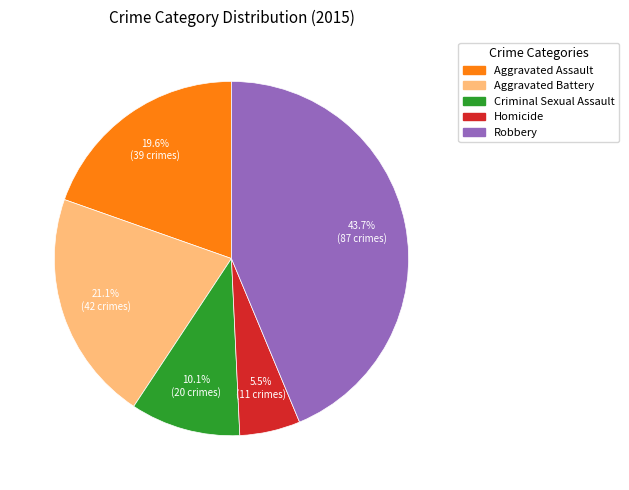

Combined, do Aggravated Battery and Homicide account for over 50%?

No